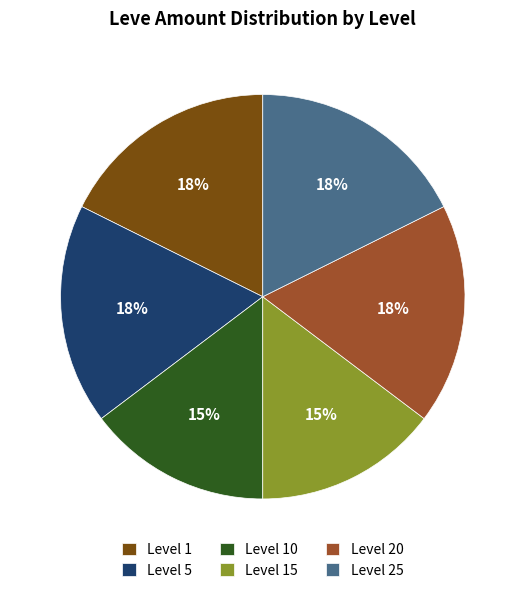

To the nearest percent, what is the difference between the largest and smallest slice percentages?

3%